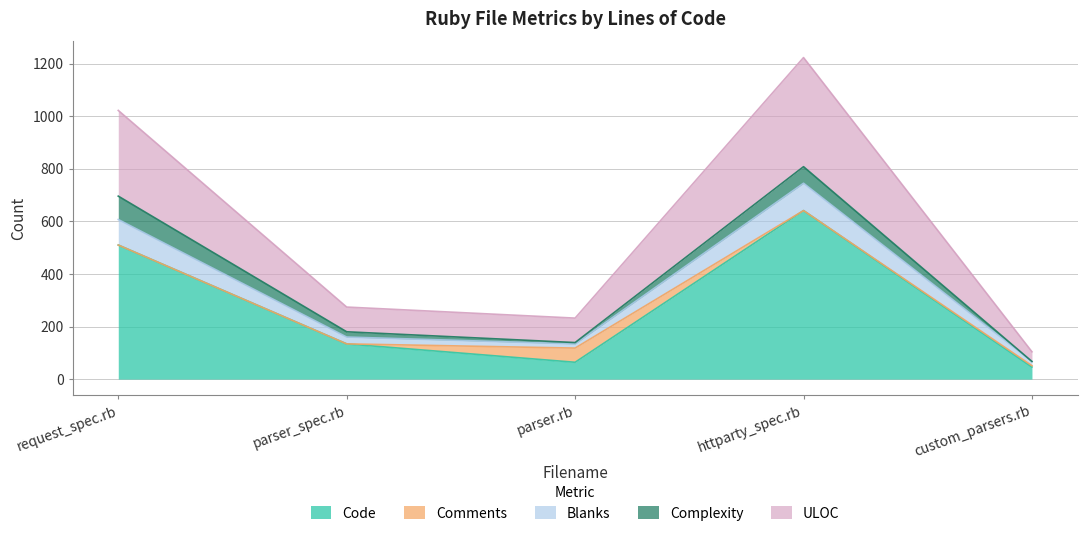

Reading left to right, what are the values for Code?

request_spec.rb=510	parser_spec.rb=134	parser.rb=64	httparty_spec.rb=641	custom_parsers.rb=46